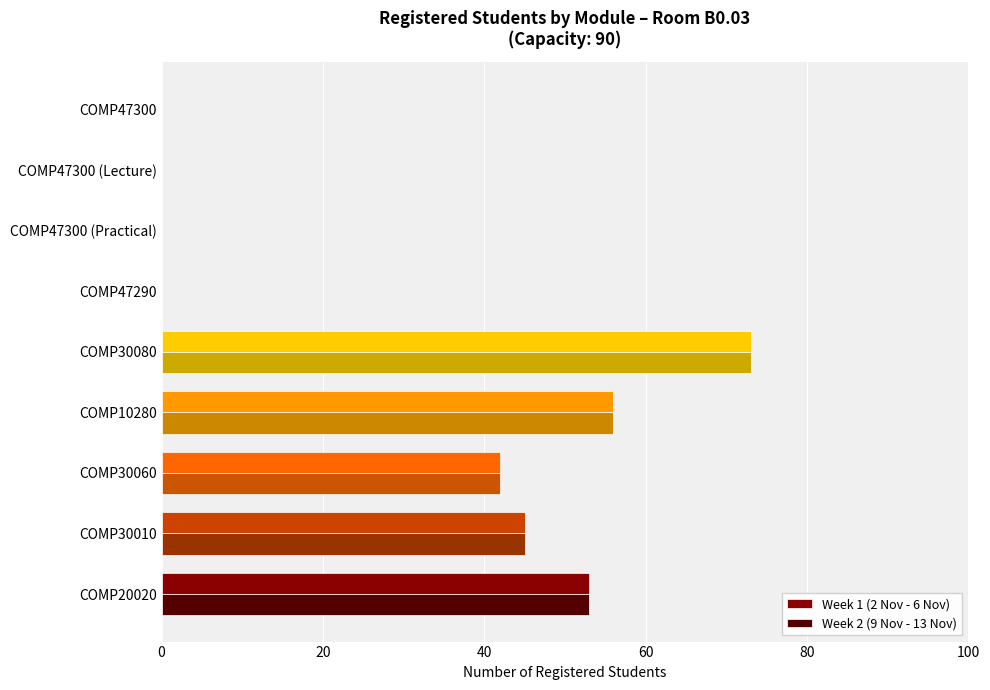

Where is Week 2 (9 Nov - 13 Nov) nearest to the value 36?

COMP30060